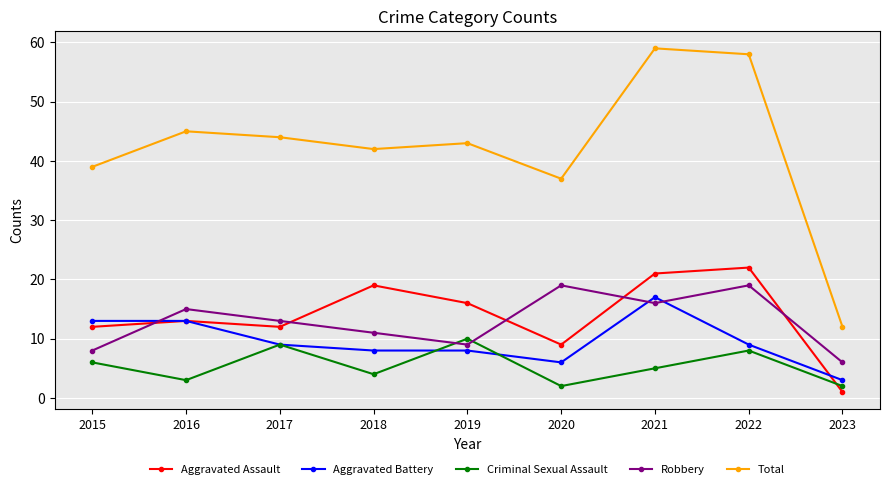

Reading left to right, extract all data points from this chart.

Aggravated Assault: 12	13	12	19	16	9	21	22	1
Aggravated Battery: 13	13	9	8	8	6	17	9	3
Criminal Sexual Assault: 6	3	9	4	10	2	5	8	2
Robbery: 8	15	13	11	9	19	16	19	6
Total: 39	45	44	42	43	37	59	58	12